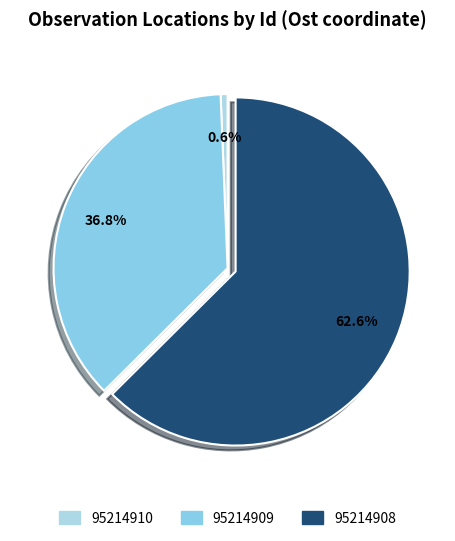

To the nearest percent, what portion does 95214910 represent?

1%